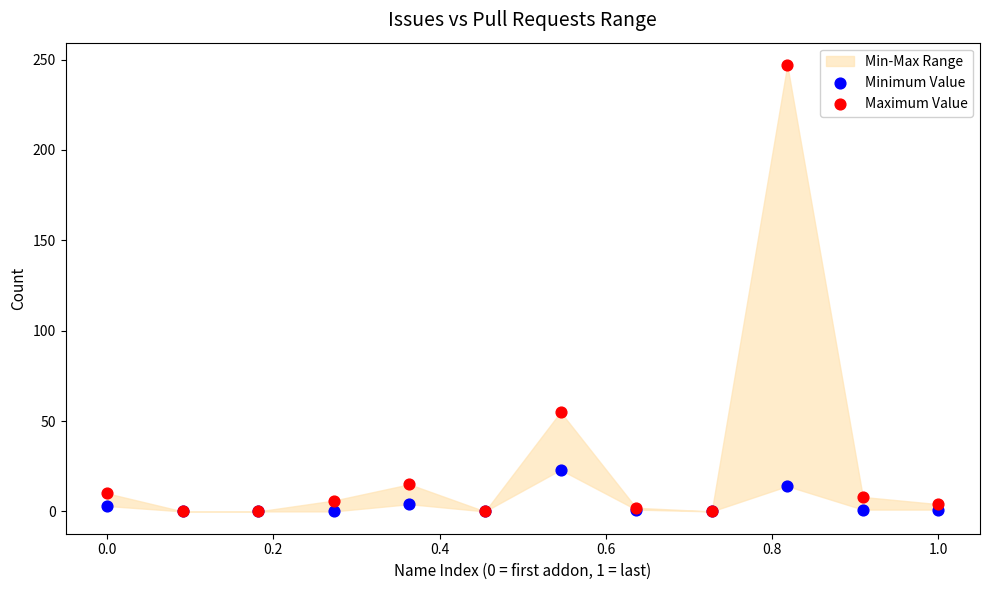

Across all series, what Y value is closest to 123?

55